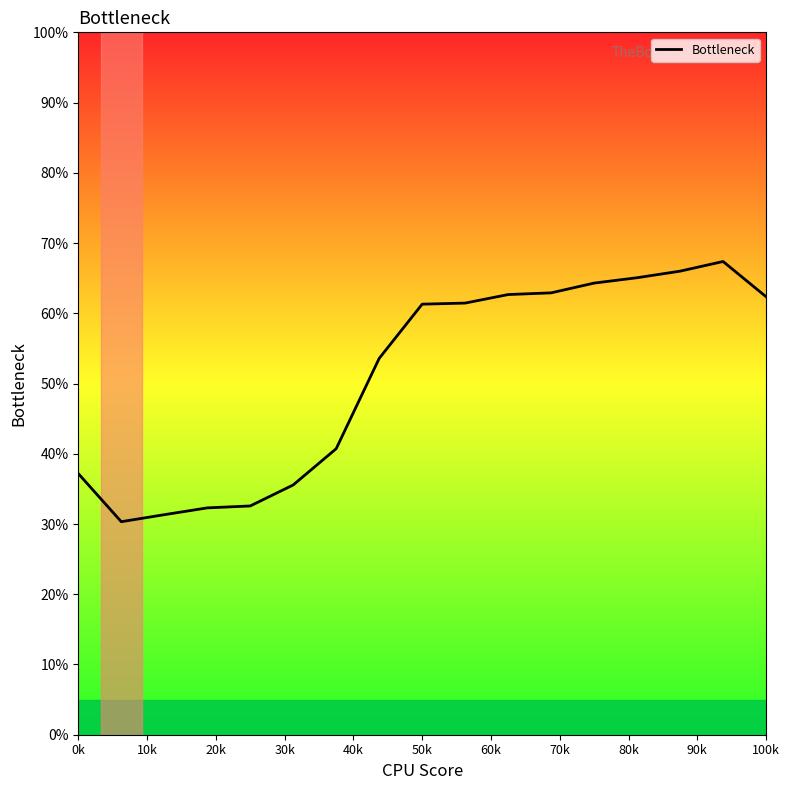

What is the difference between the maximum and minimum values?

37.0